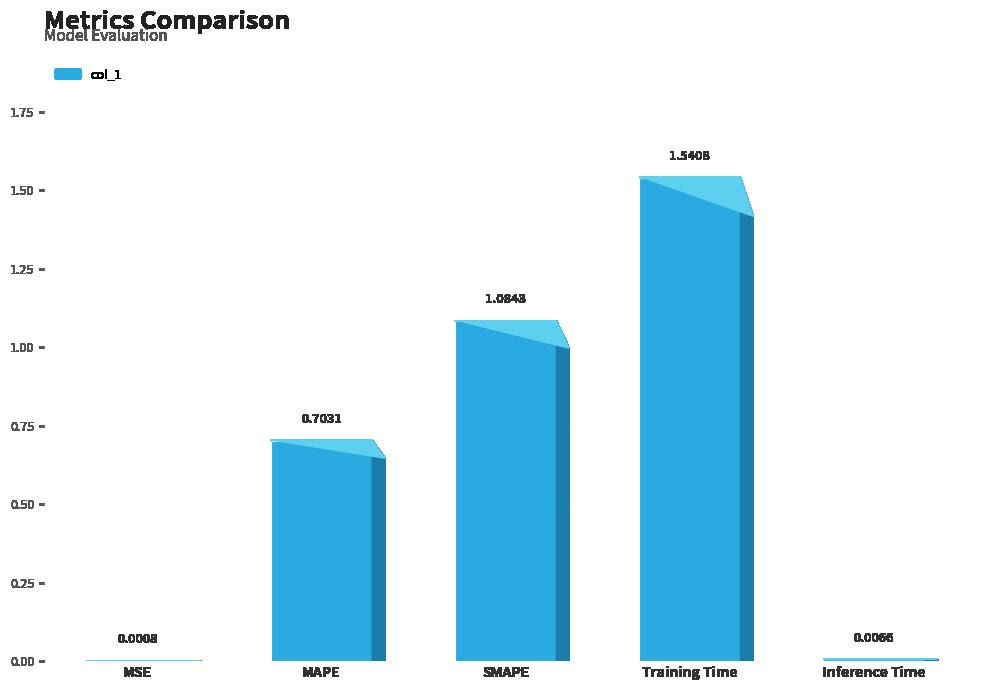

What is the maximum value shown in the chart?

1.5